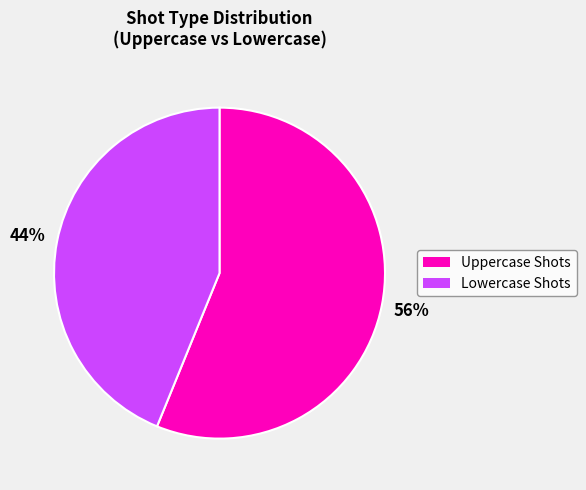

To the nearest percent, what is the difference between the largest and smallest slice percentages?

12%